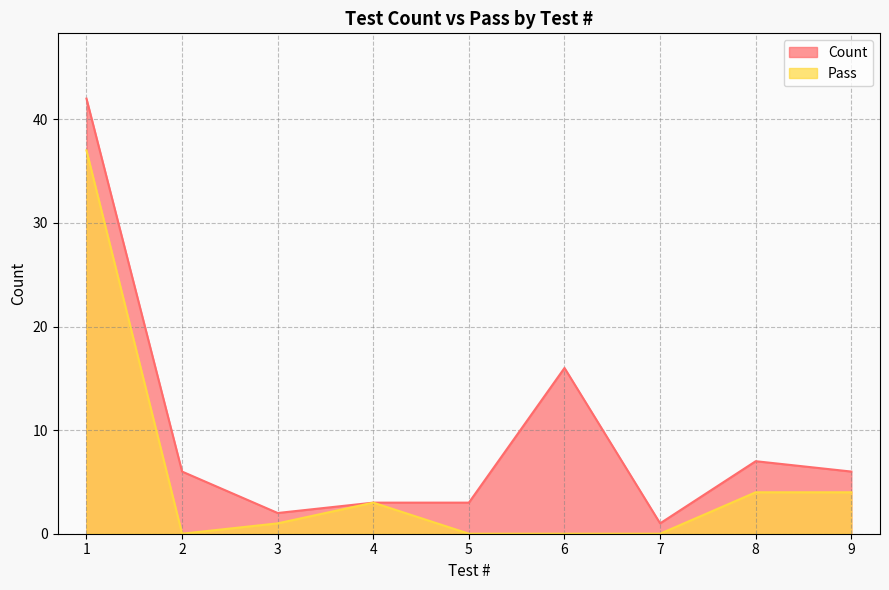

How many distinct data groups are displayed?

2